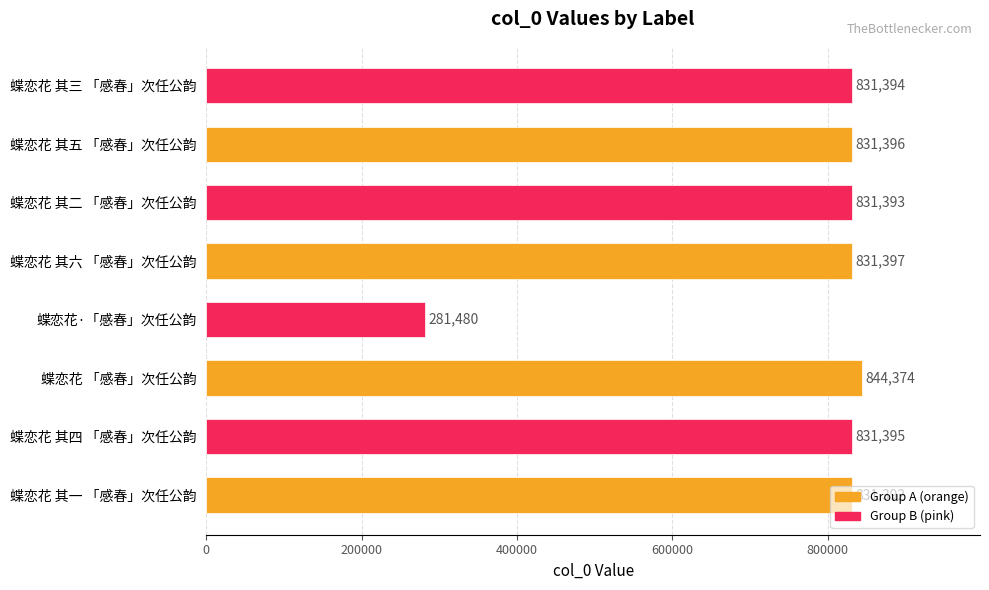

Rank the categories by value from lowest to highest.

蝶恋花·「感春」次任公韵, 蝶恋花 其一 「感春」次任公韵, 蝶恋花 其二 「感春」次任公韵, 蝶恋花 其三 「感春」次任公韵, 蝶恋花 其四 「感春」次任公韵, 蝶恋花 其五 「感春」次任公韵, 蝶恋花 其六 「感春」次任公韵, 蝶恋花 「感春」次任公韵